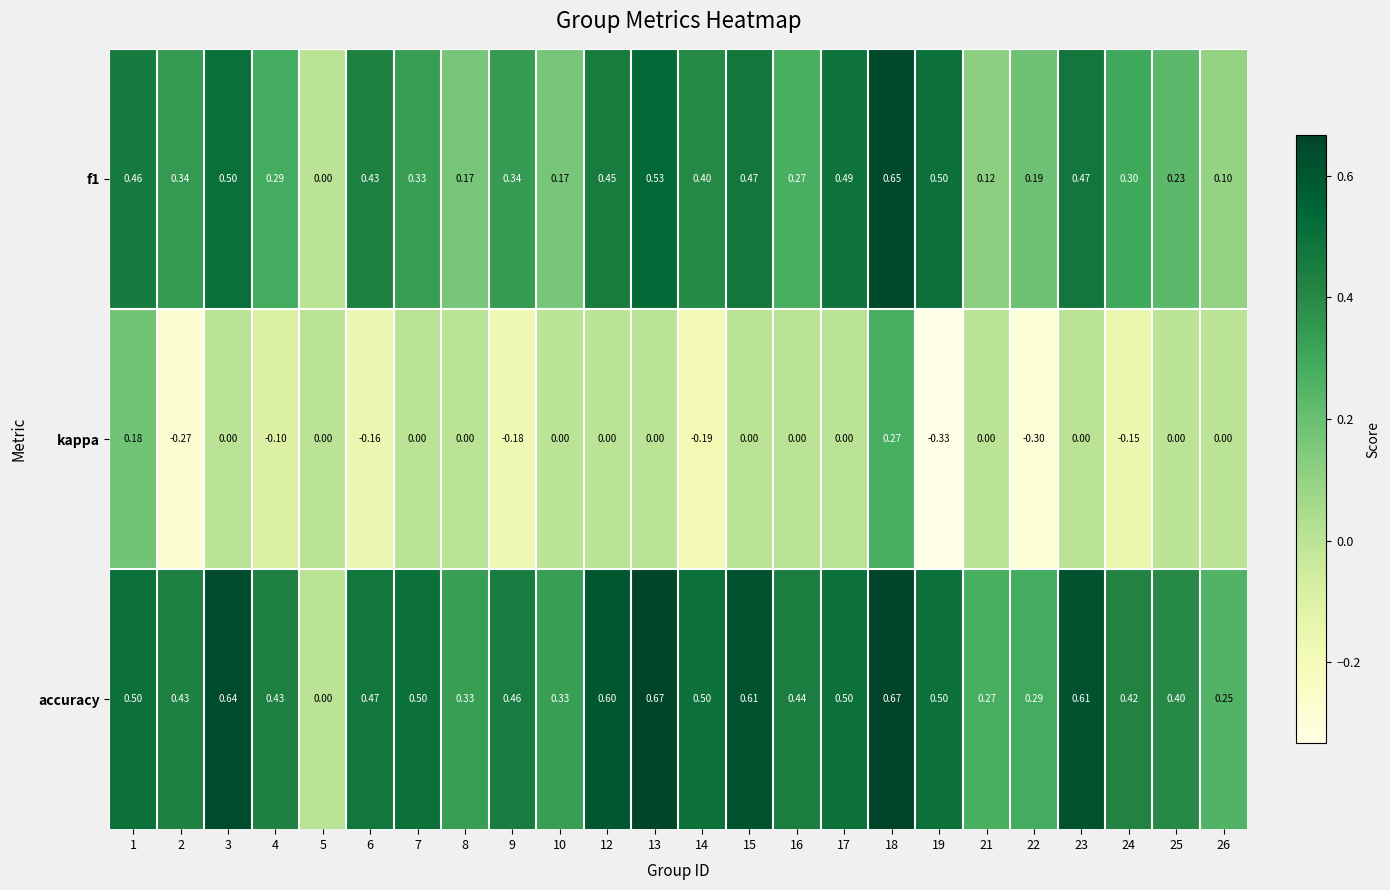

Which series has the largest total across all categories?

accuracy